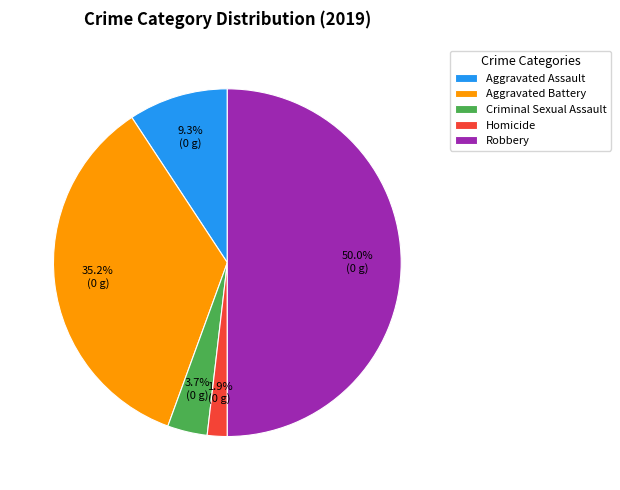

To the nearest percent, what percentage of the pie is Aggravated Battery?

35%